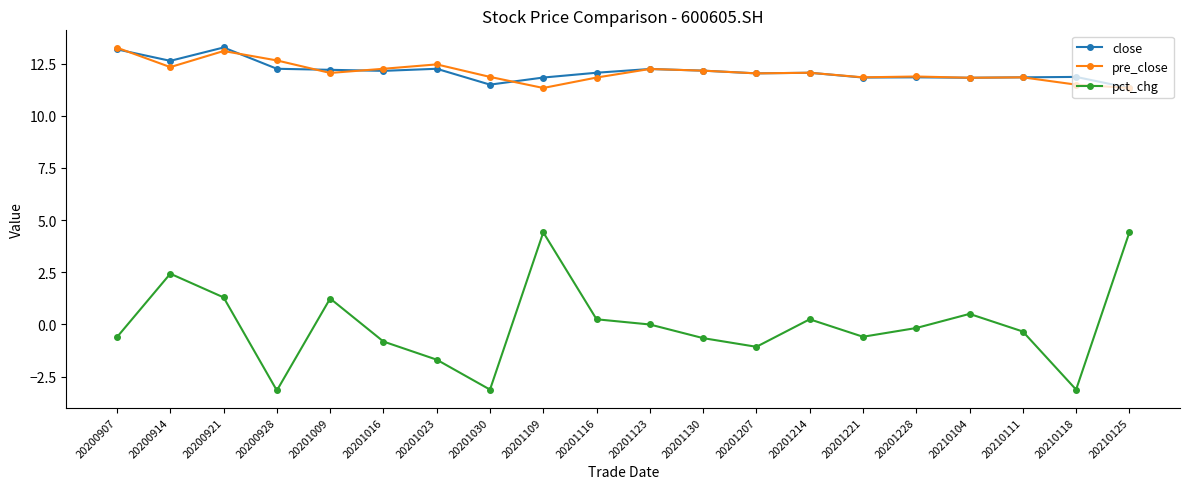

At which label is pct_chg closest to 0?

20201123